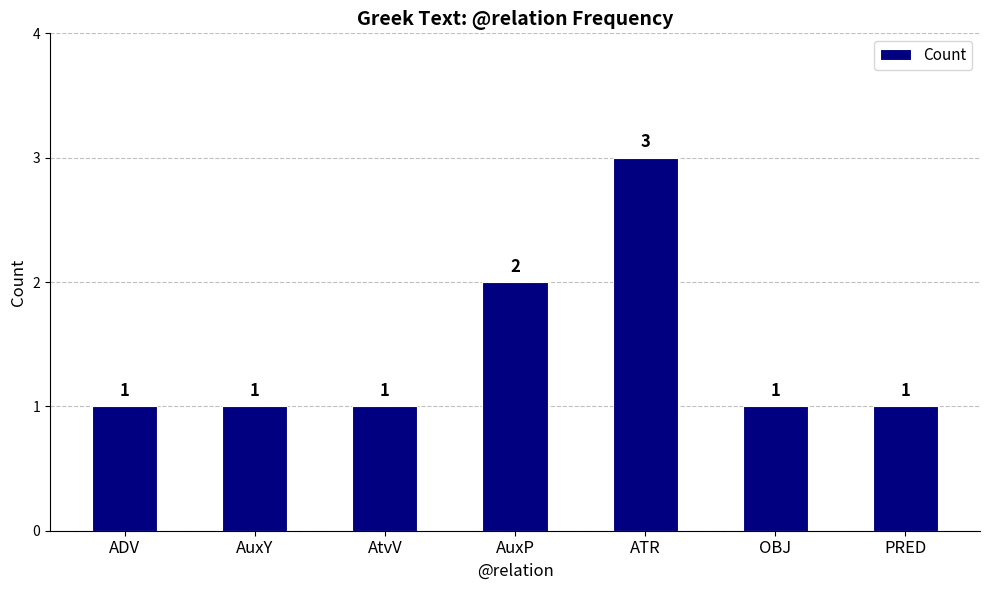

What is the ratio of the value at ADV to the value at OBJ?

1.0